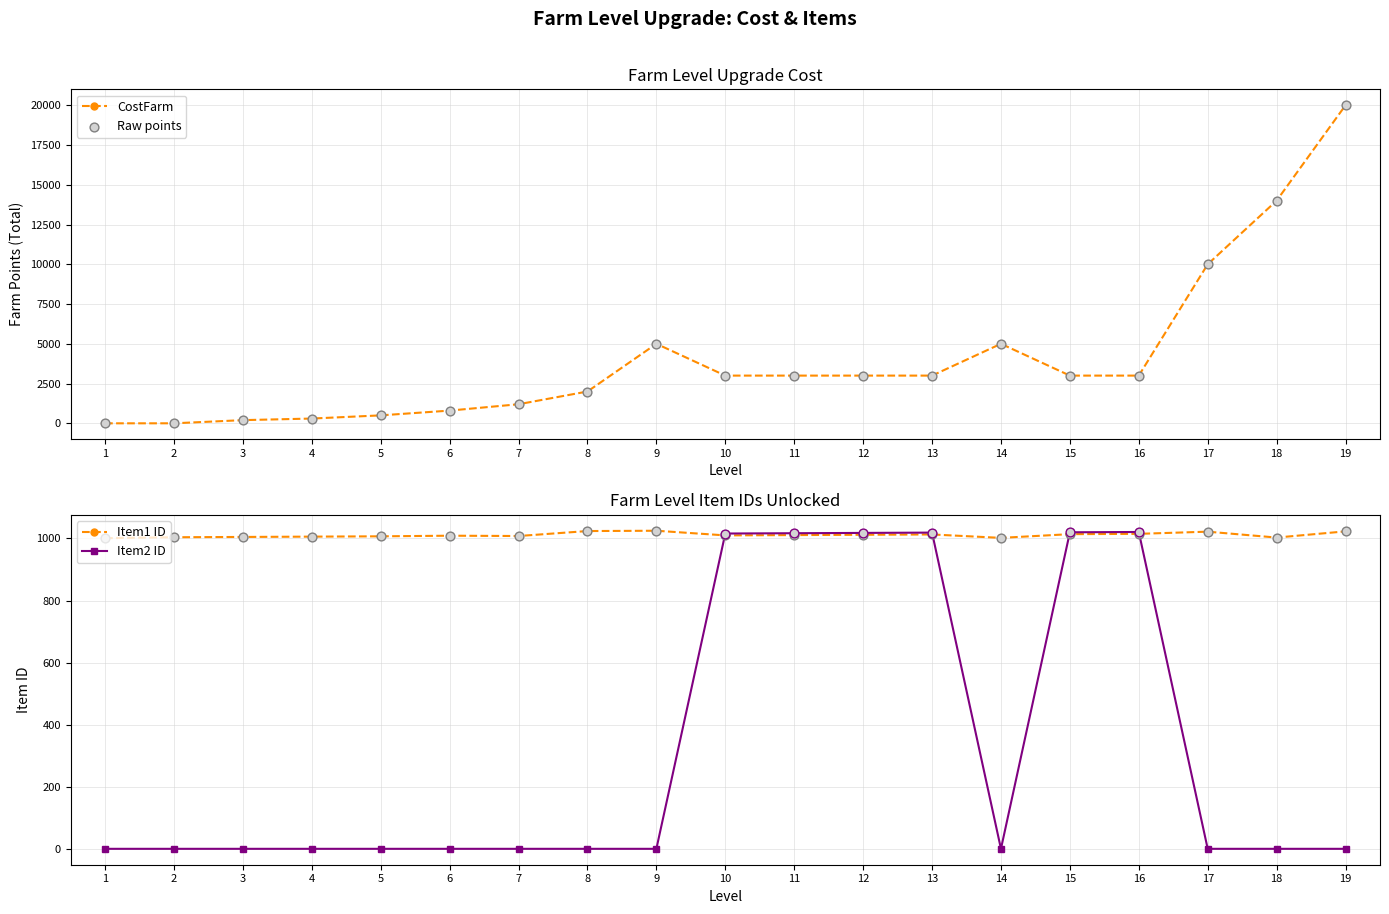

What are all the series names shown in the legend?

CostFarm, Raw points, Item1 ID, Item2 ID